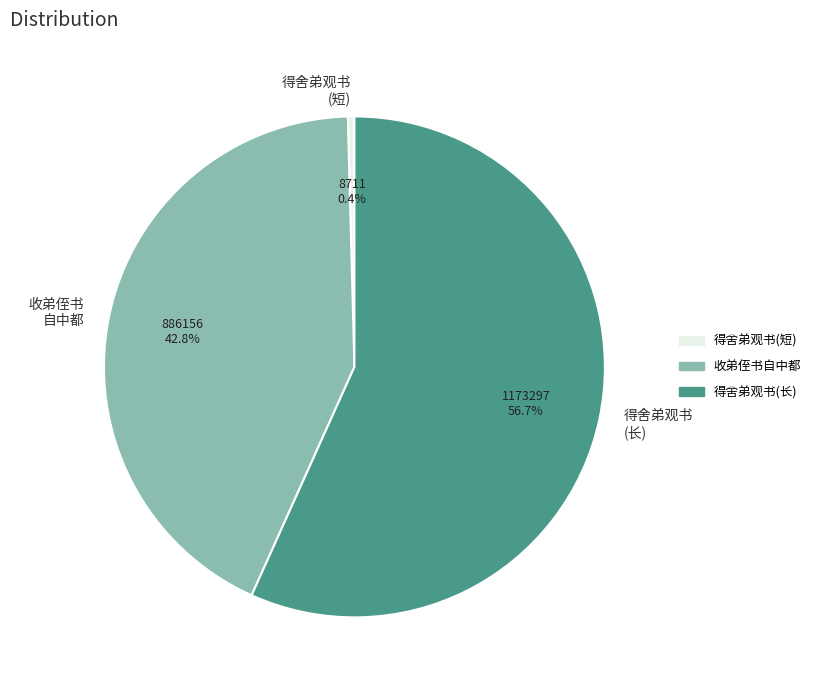

What percentage is NOT represented by 收弟侄书自中都?

57.2%